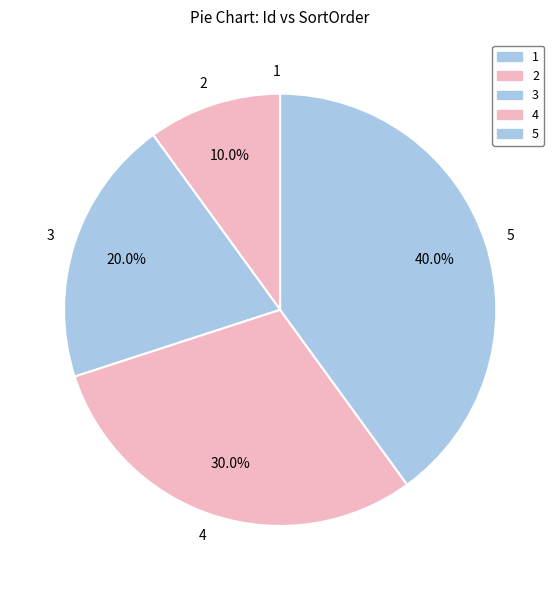

Which slice is the largest?

5